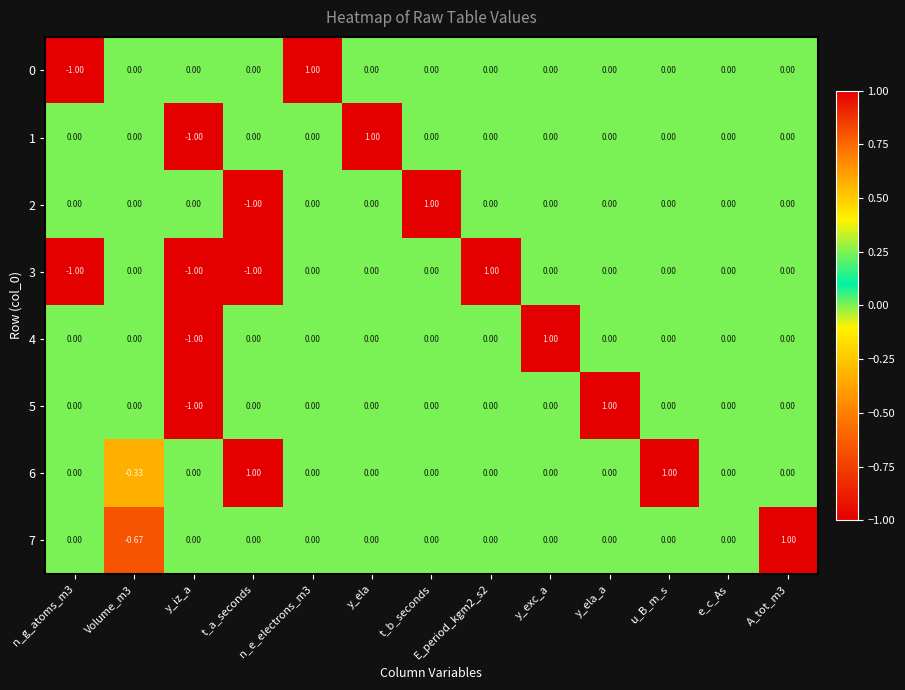

How many values in the 6 series are below 0?

1